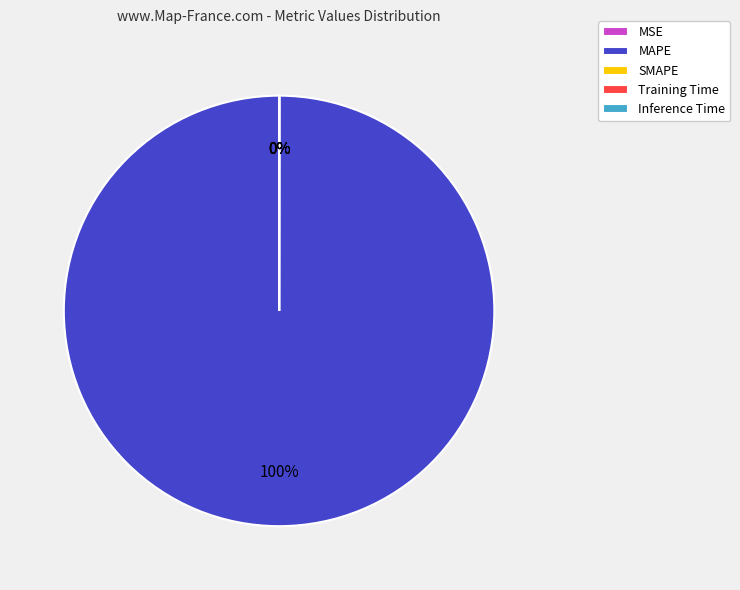

How much of the chart is everything except MSE?

100.0%